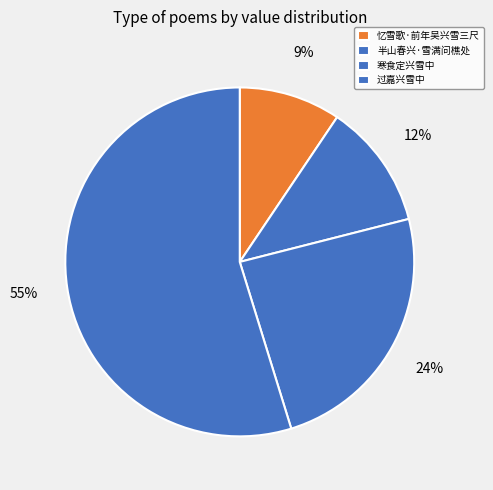

The 过嘉兴雪中 slice represents 11% of the pie. True or false?

True